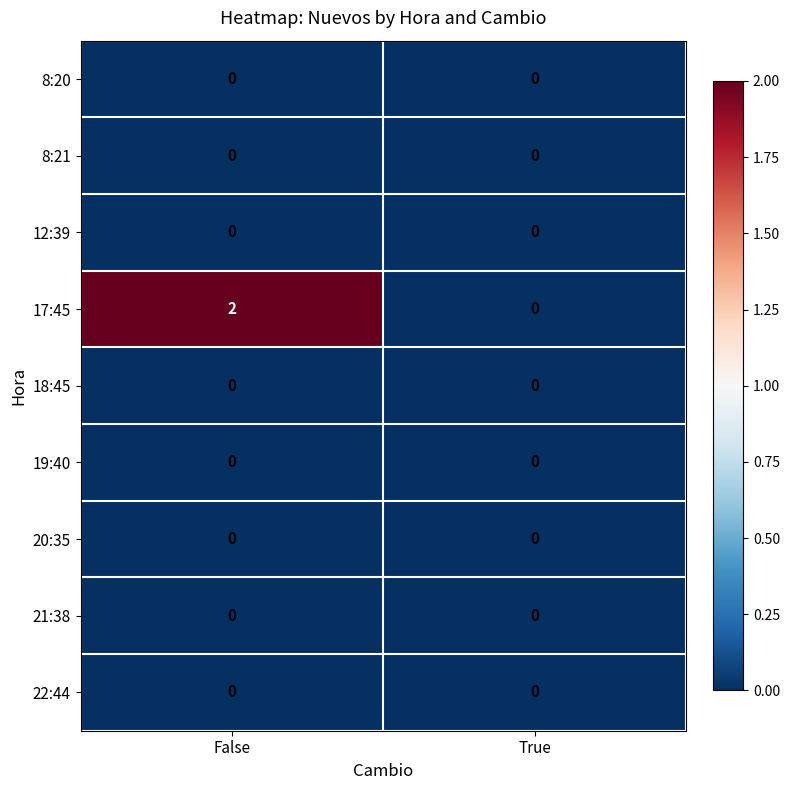

Which series changed the most between False and True?

17:45